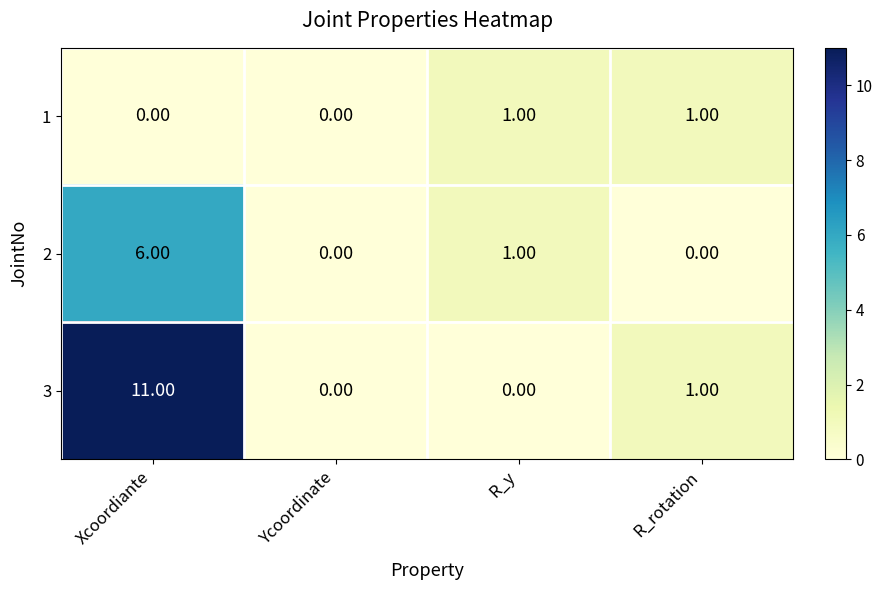

Where is 2 nearest to the value 3?

R_y